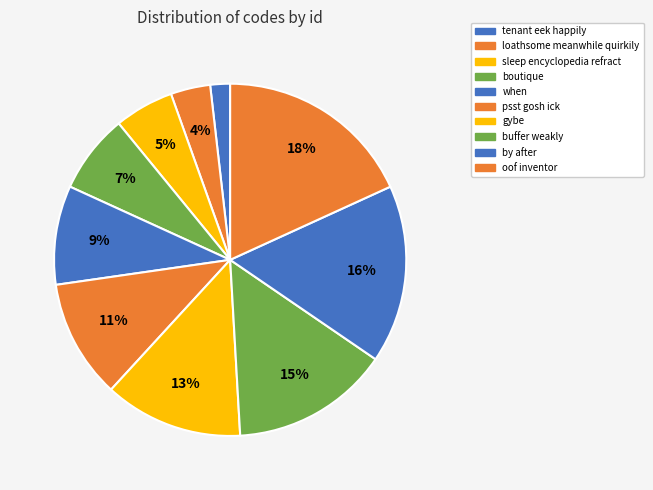

To the nearest percent, what is the average slice percentage?

10%